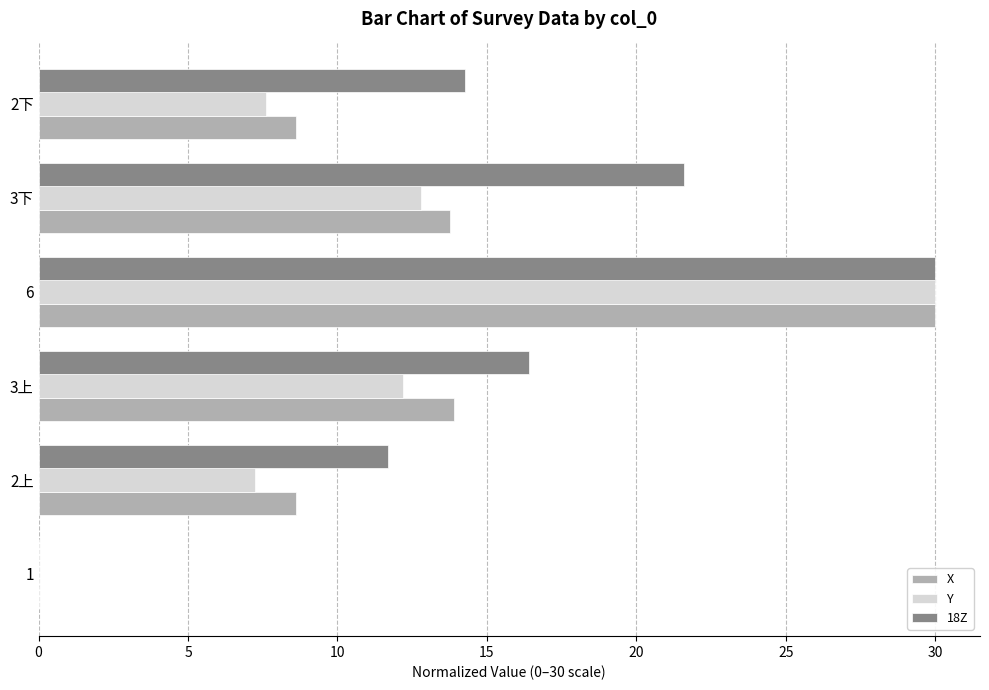

Between 2上 and 3下, which series saw the biggest shift?

18Z